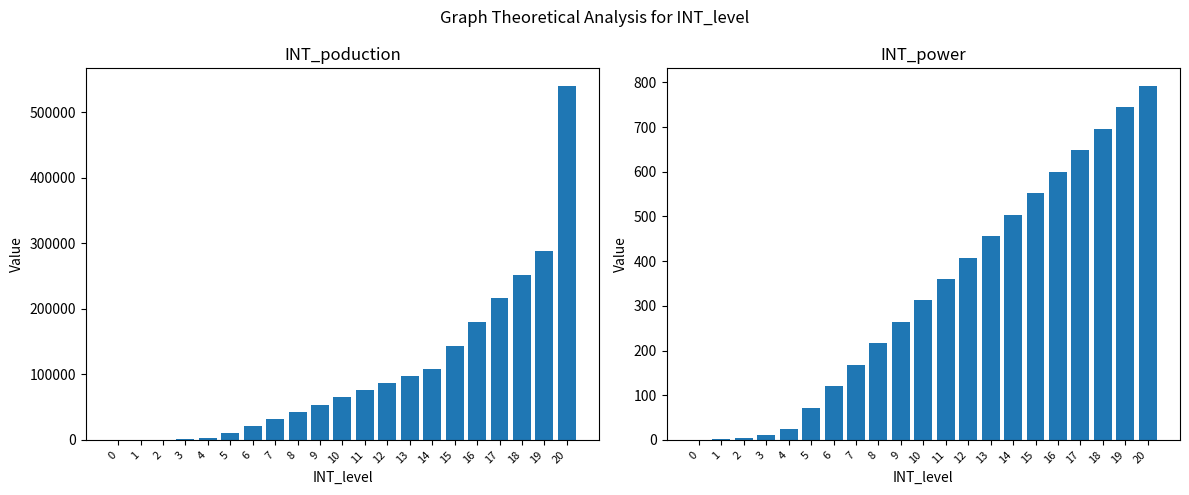

Which has a higher value, 18 or 5?

18